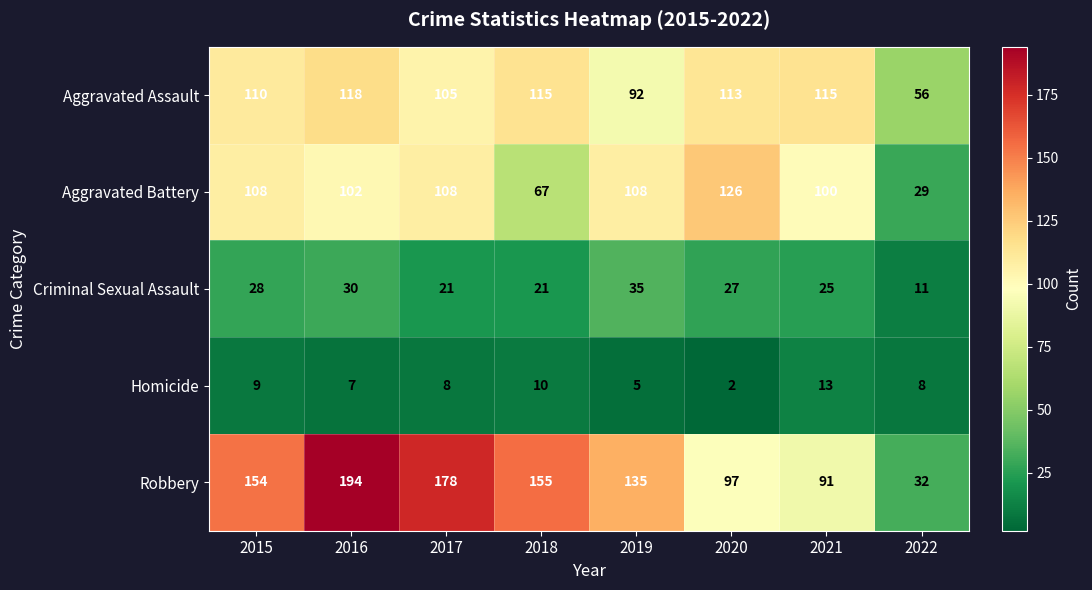

Where does the Criminal Sexual Assault series first go above 27?

2015